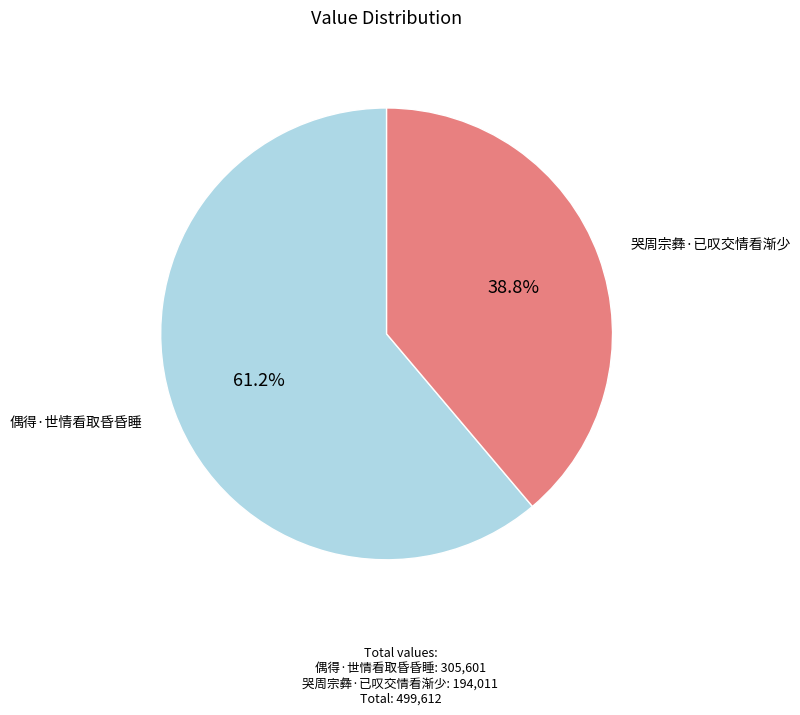

Which category has the biggest portion of the pie?

偶得·世情看取昏昏睡